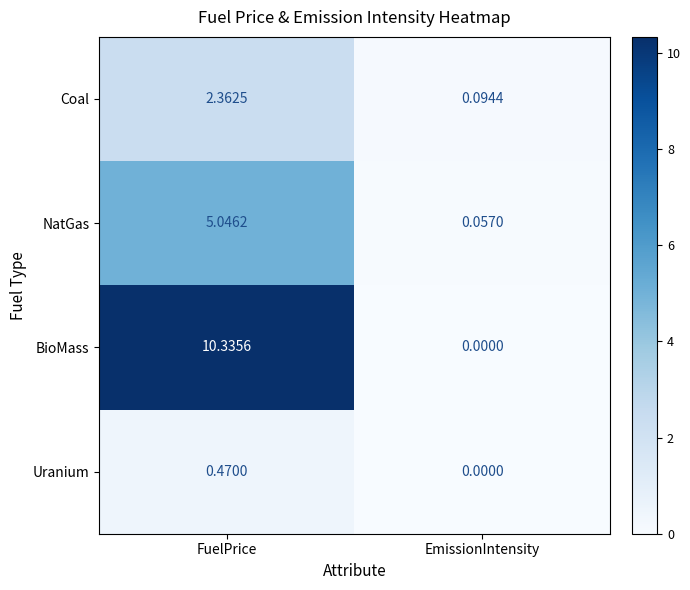

At which category does the chart reach its minimum across all series?

EmissionIntensity